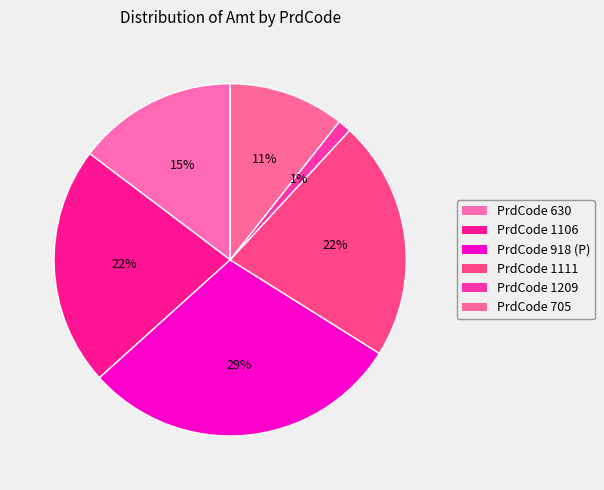

Between PrdCode 630 and PrdCode 1106, which is larger?

PrdCode 1106